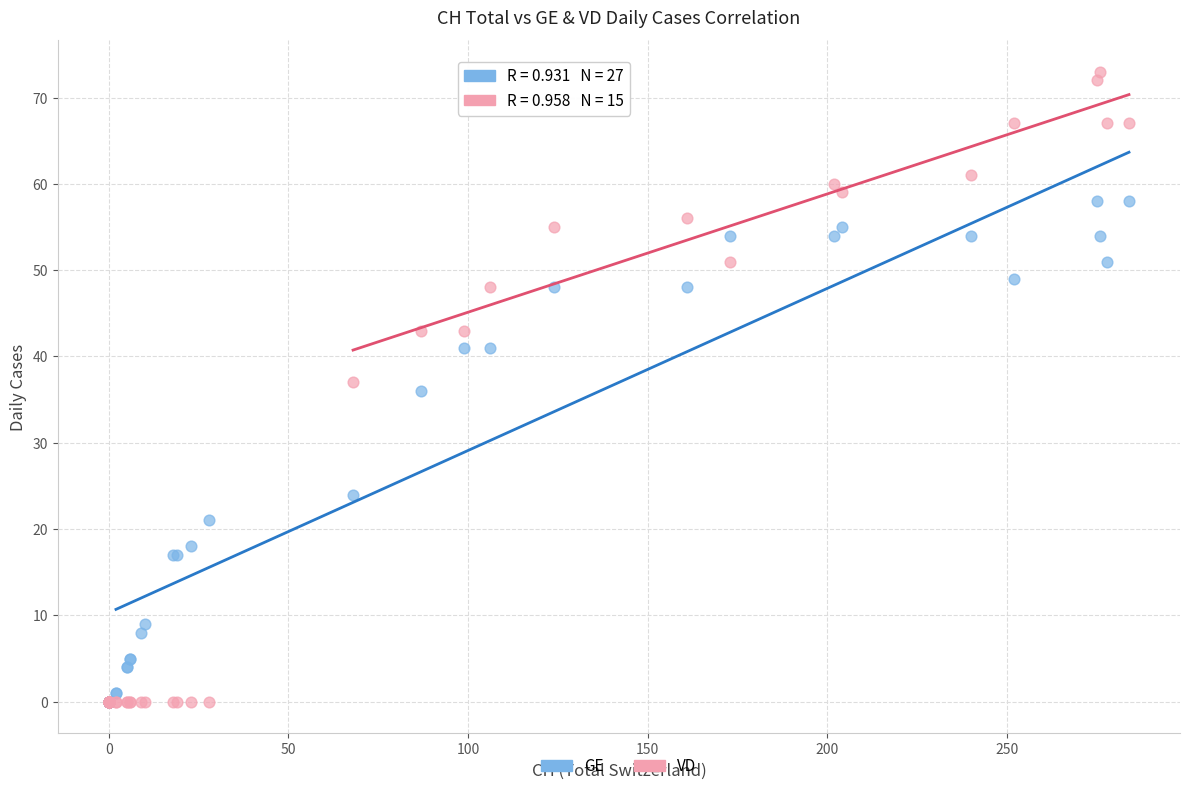

Which series reaches the maximum Y coordinate?

VD